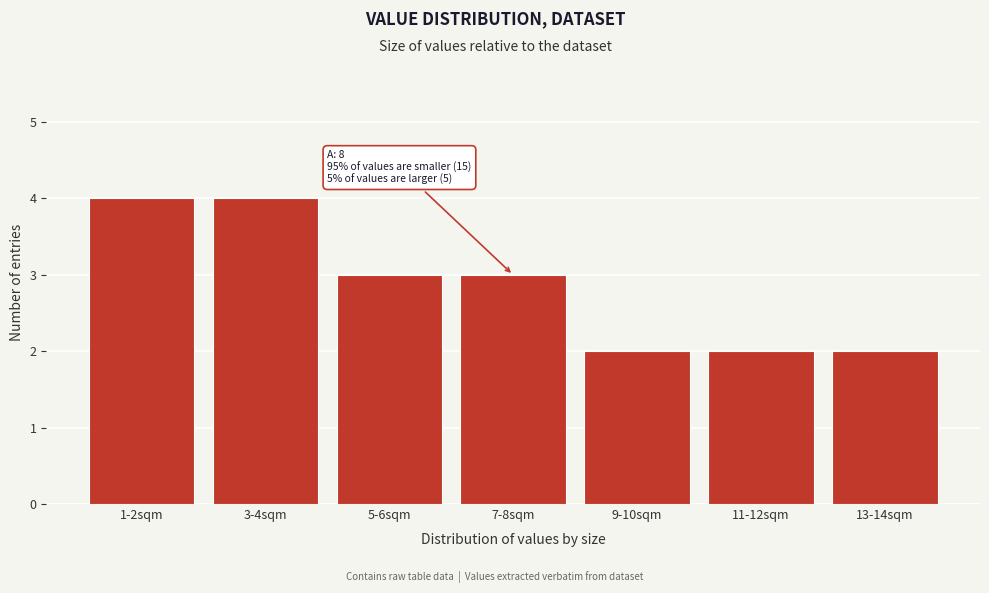

Reading right to left, list all the values displayed in this chart.

2	2	2	3	3	4	4